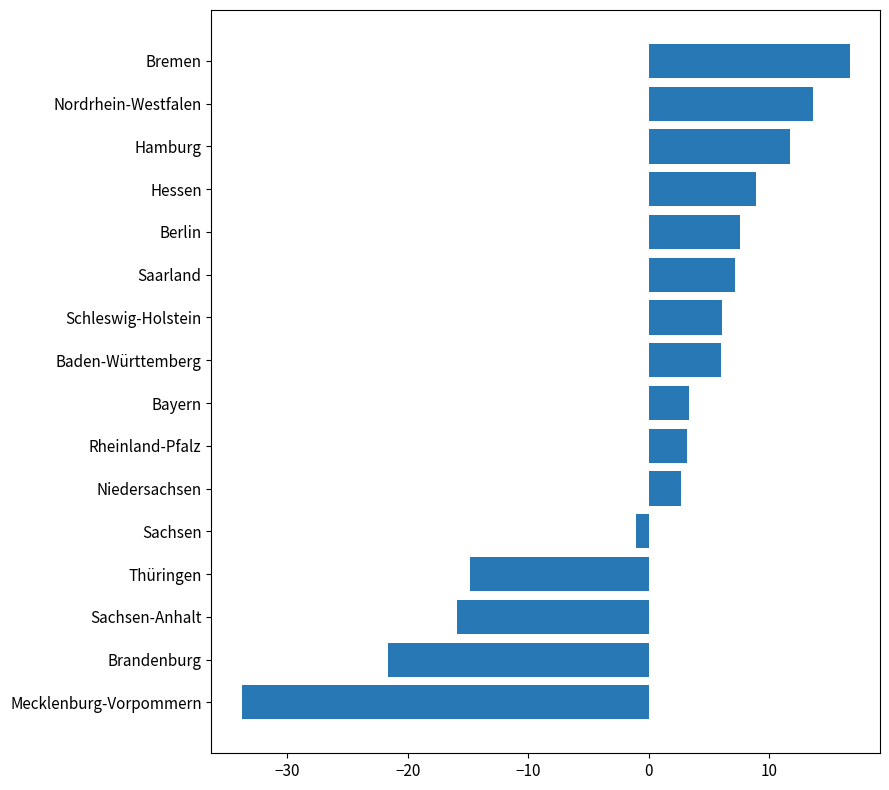

How many data points are less than 6?

8